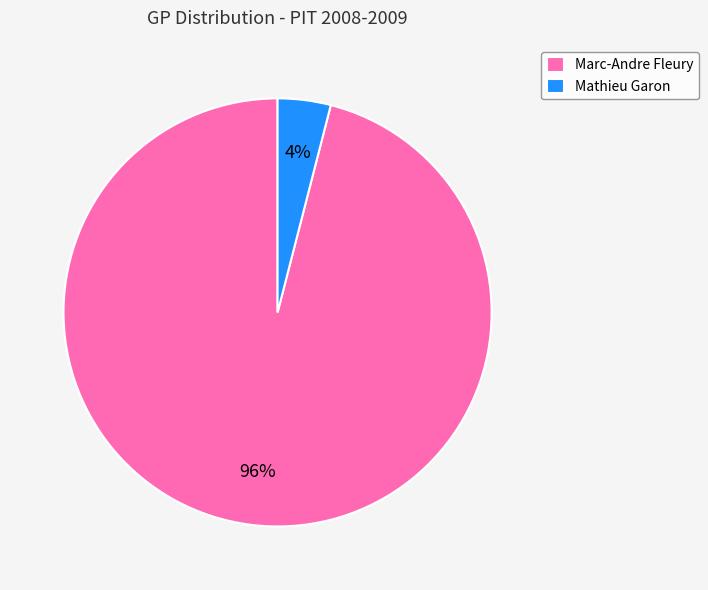

Which category has the smallest portion of the pie?

Mathieu Garon